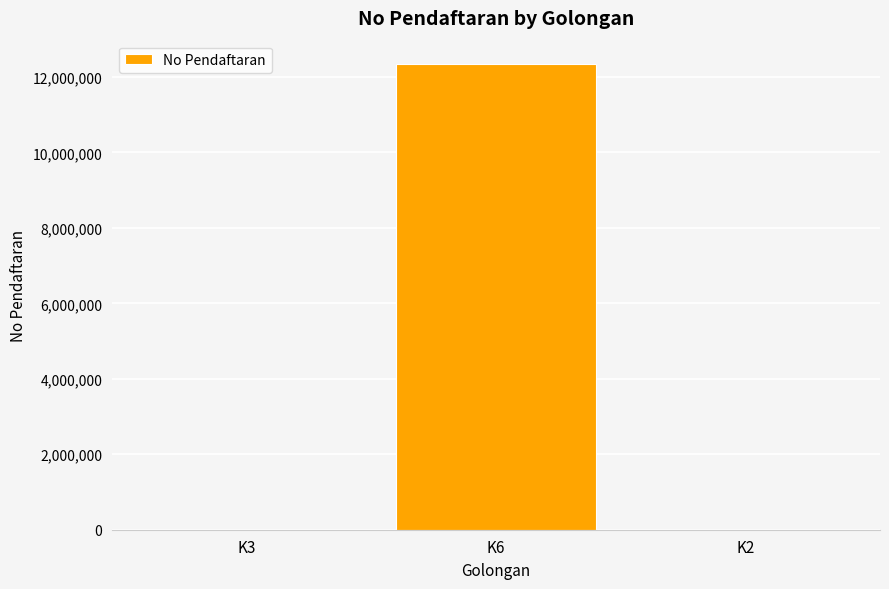

Where is the data nearest to the value 6172894?

K3